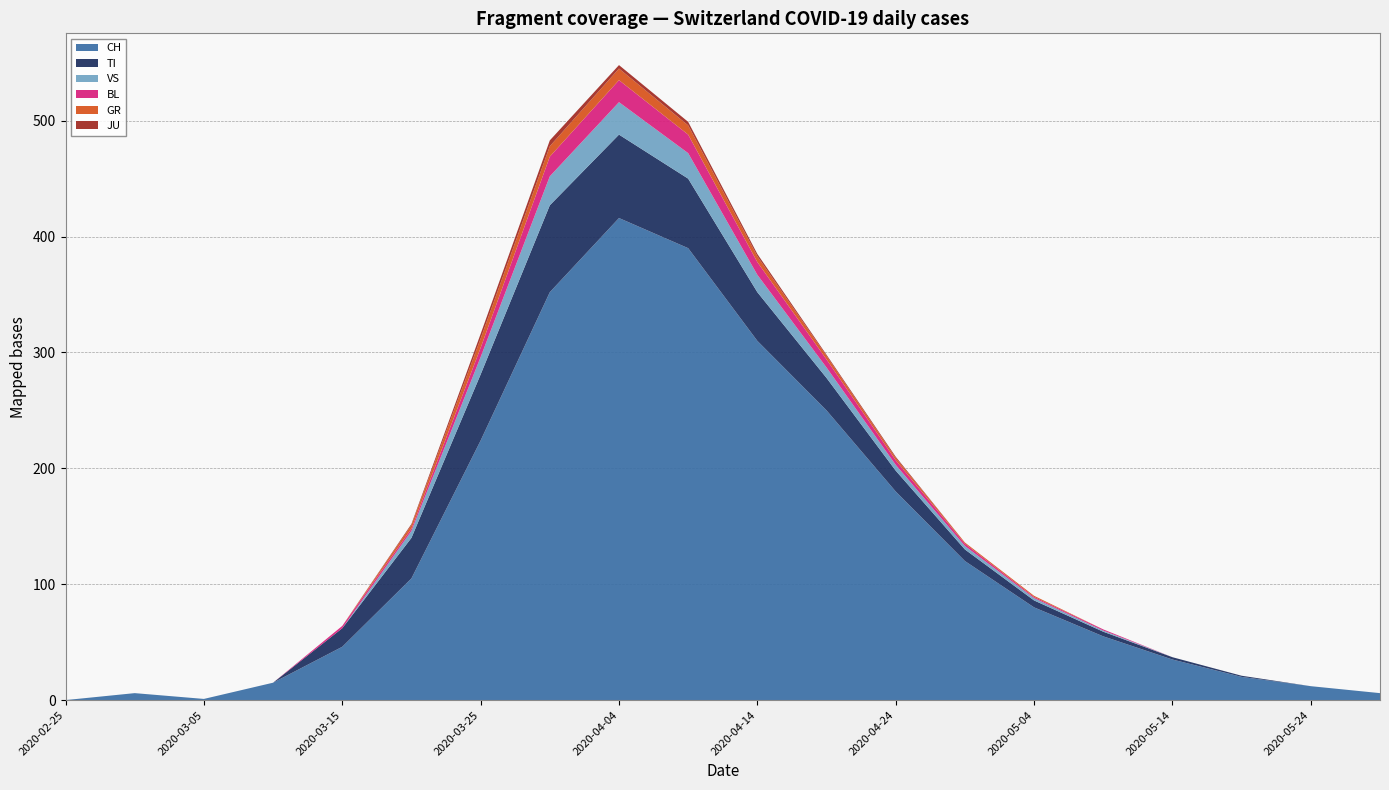

Reading left to right, extract all data points from this chart.

CH: 2020-02-25=0	2020-02-29=6	2020-03-05=1	2020-03-10=15	2020-03-15=46	2020-03-20=105	2020-03-25=224	2020-03-30=352	2020-04-04=416	2020-04-09=390	2020-04-14=310	2020-04-19=250	2020-04-24=180	2020-04-29=120	2020-05-04=80	2020-05-09=55	2020-05-14=35	2020-05-19=20	2020-05-24=12	2020-05-29=6
TI: 2020-02-25=0	2020-02-29=0	2020-03-05=0	2020-03-10=0	2020-03-15=16	2020-03-20=35	2020-03-25=57	2020-03-30=75	2020-04-04=72	2020-04-09=60	2020-04-14=42	2020-04-19=28	2020-04-24=18	2020-04-29=10	2020-05-04=6	2020-05-09=4	2020-05-14=2	2020-05-19=1	2020-05-24=0	2020-05-29=0
GR: 2020-02-25=0	2020-02-29=0	2020-03-05=0	2020-03-10=0	2020-03-15=0	2020-03-20=3	2020-03-25=8	2020-03-30=9	2020-04-04=10	2020-04-09=8	2020-04-14=5	2020-04-19=3	2020-04-24=2	2020-04-29=1	2020-05-04=1	2020-05-09=0	2020-05-14=0	2020-05-19=0	2020-05-24=0	2020-05-29=0
JU: 2020-02-25=0	2020-02-29=0	2020-03-05=0	2020-03-10=0	2020-03-15=0	2020-03-20=1	2020-03-25=4	2020-03-30=5	2020-04-04=3	2020-04-09=3	2020-04-14=2	2020-04-19=1	2020-04-24=1	2020-04-29=0	2020-05-04=0	2020-05-09=0	2020-05-14=0	2020-05-19=0	2020-05-24=0	2020-05-29=0
VS: 2020-02-25=0	2020-02-29=0	2020-03-05=0	2020-03-10=0	2020-03-15=0	2020-03-20=6	2020-03-25=15	2020-03-30=25	2020-04-04=28	2020-04-09=22	2020-04-14=15	2020-04-19=9	2020-04-24=5	2020-04-29=3	2020-05-04=2	2020-05-09=1	2020-05-14=0	2020-05-19=0	2020-05-24=0	2020-05-29=0
BL: 2020-02-25=0	2020-02-29=0	2020-03-05=0	2020-03-10=0	2020-03-15=2	2020-03-20=2	2020-03-25=8	2020-03-30=17	2020-04-04=19	2020-04-09=16	2020-04-14=11	2020-04-19=7	2020-04-24=4	2020-04-29=2	2020-05-04=1	2020-05-09=1	2020-05-14=0	2020-05-19=0	2020-05-24=0	2020-05-29=0